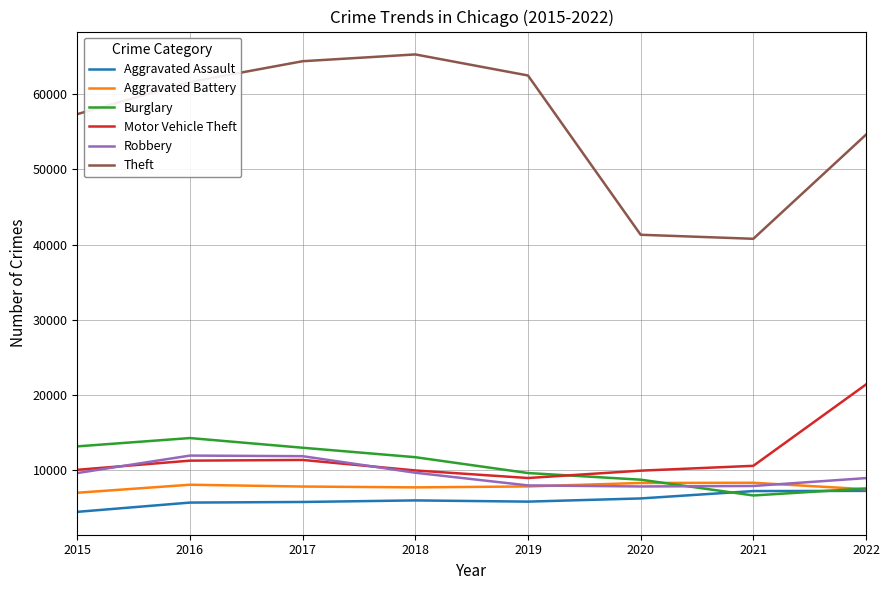

What is the lowest value of the Motor Vehicle Theft series?

8977